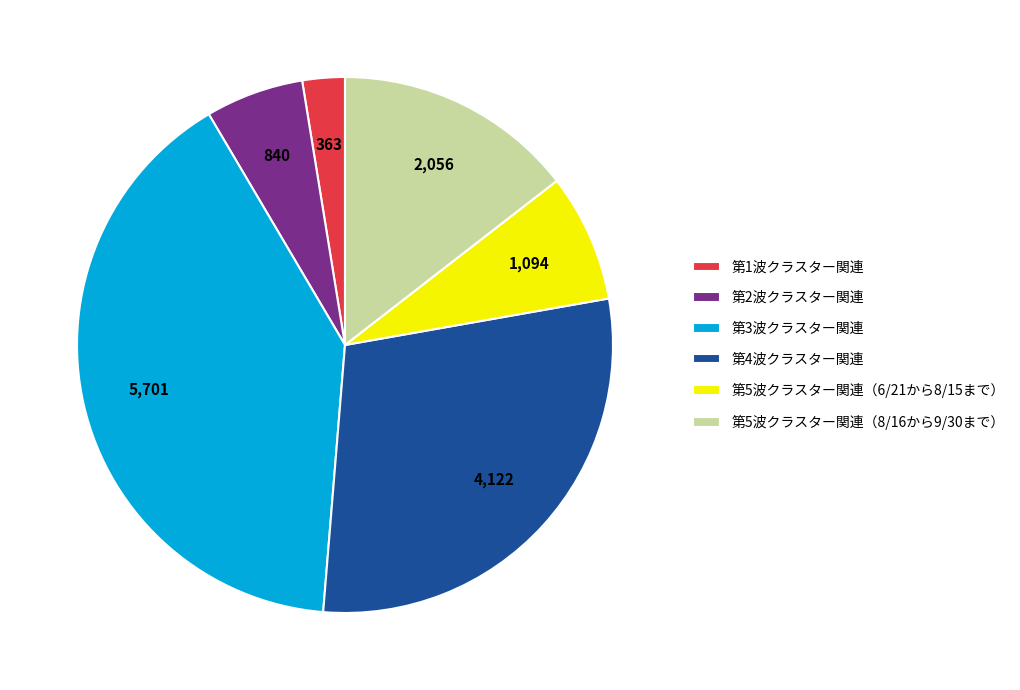

Rank the categories by value from lowest to highest.

第1波クラスター関連, 第2波クラスター関連, 第5波クラスター関連（6/21から8/15まで）, 第5波クラスター関連（8/16から9/30まで）, 第4波クラスター関連, 第3波クラスター関連